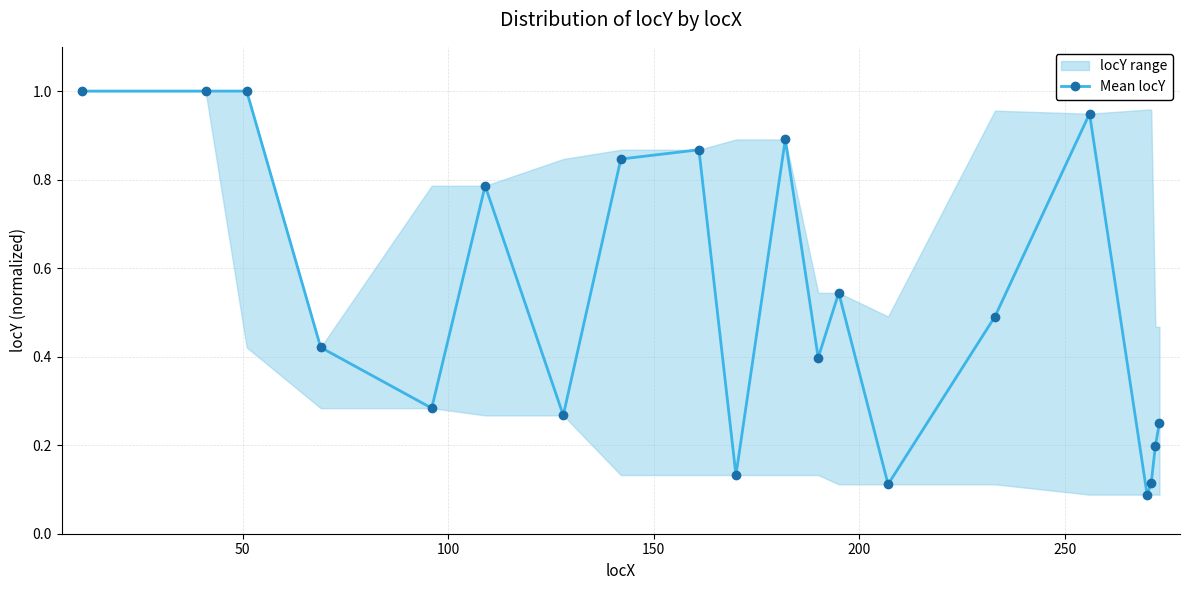

True or false: Mean locY has more than 2 points higher than both neighbors.

True